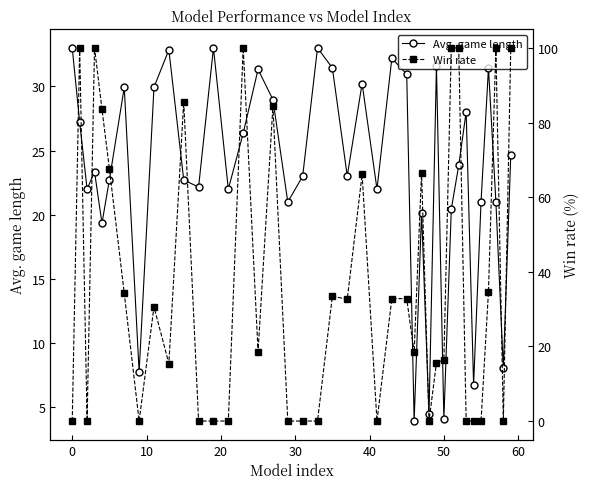

What is the highest value of the Avg. game length series?

33.0